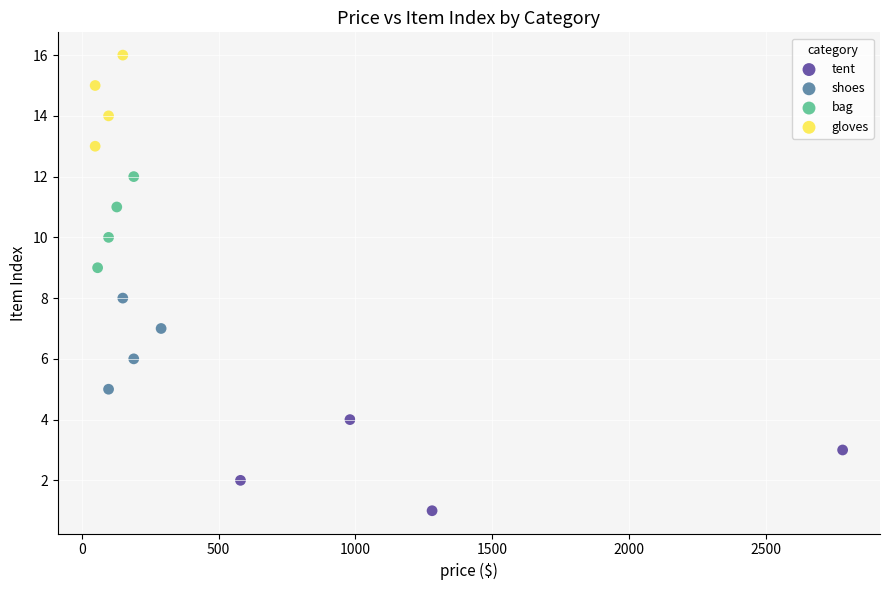

Which series reaches the minimum Y coordinate?

tent